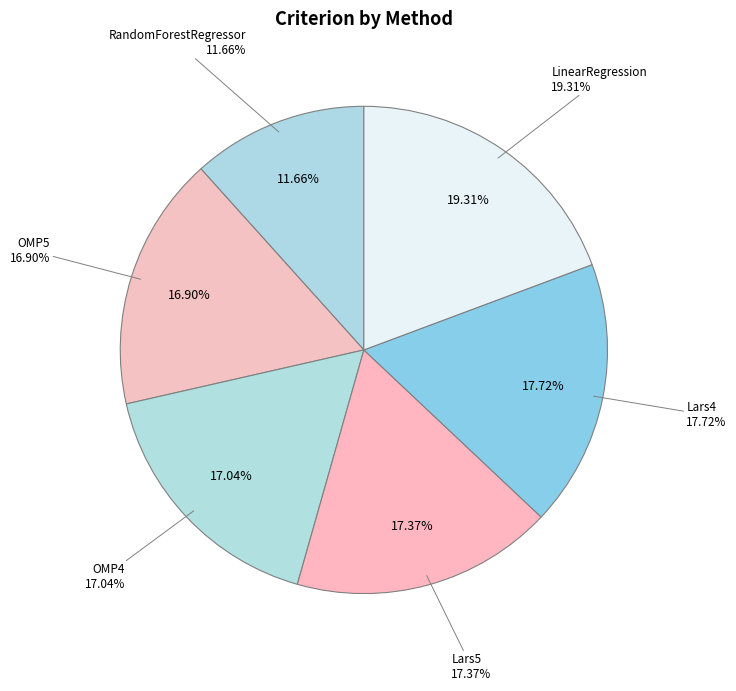

To the nearest percent, what percentage of the pie is Lars5?

17%